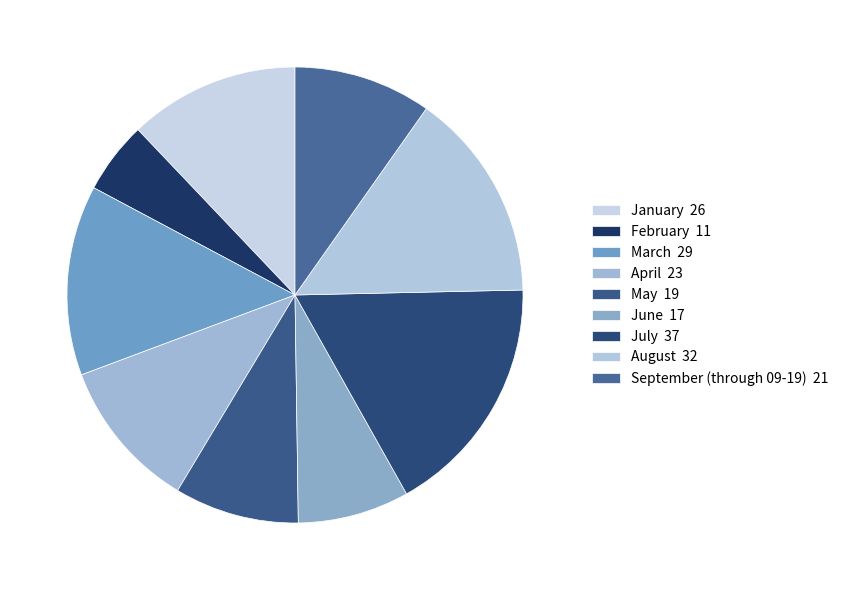

True or false: August accounts for 22% of the total.

False